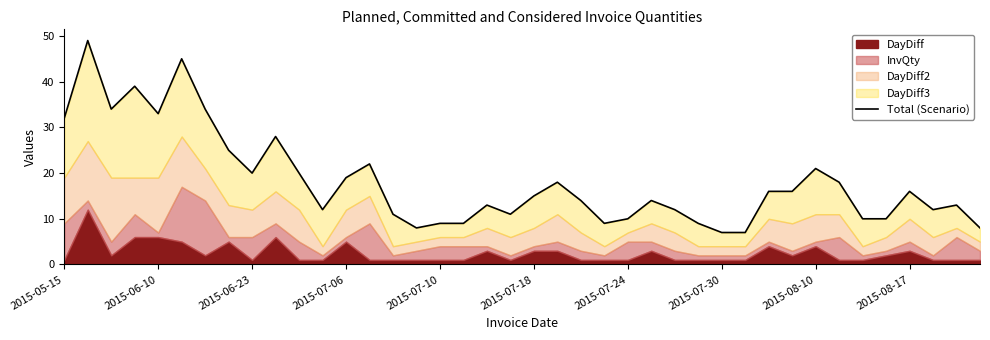

What is the difference between the maximum and minimum values?

42